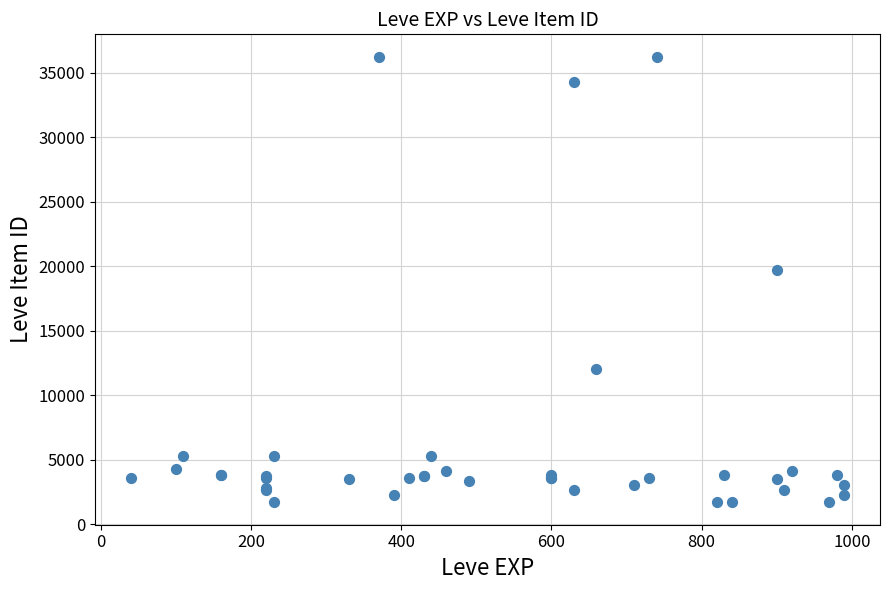

What Y value in the scatter plot is closest to 18967?

19744